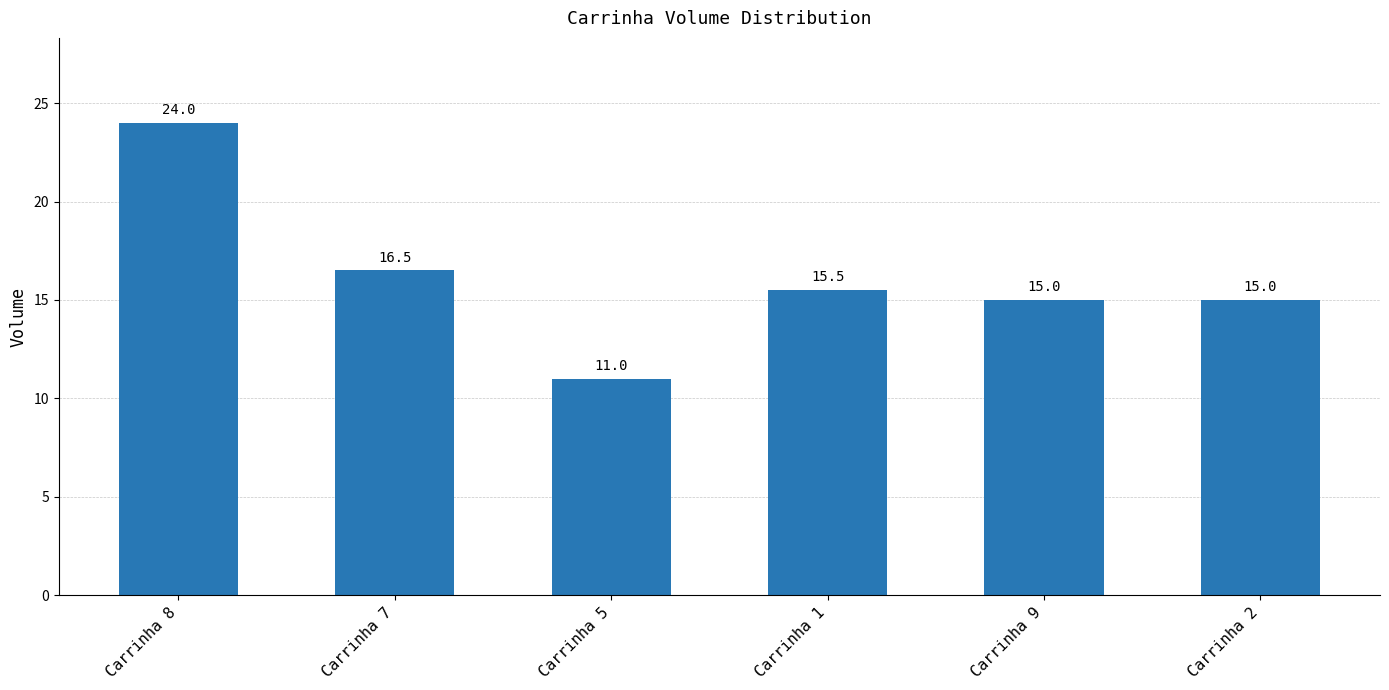

The value at Carrinha 8 is 8.8. True or false?

False